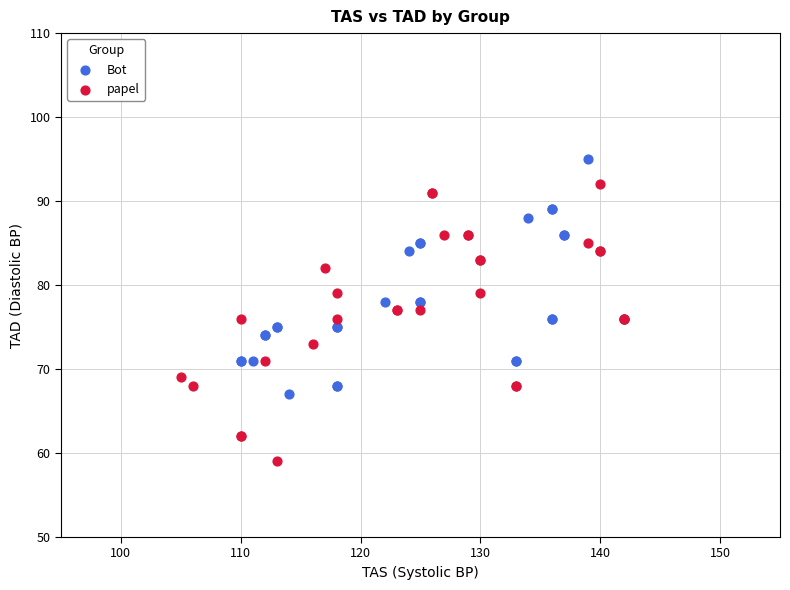

Which series has the largest Y range (max minus min)?

papel